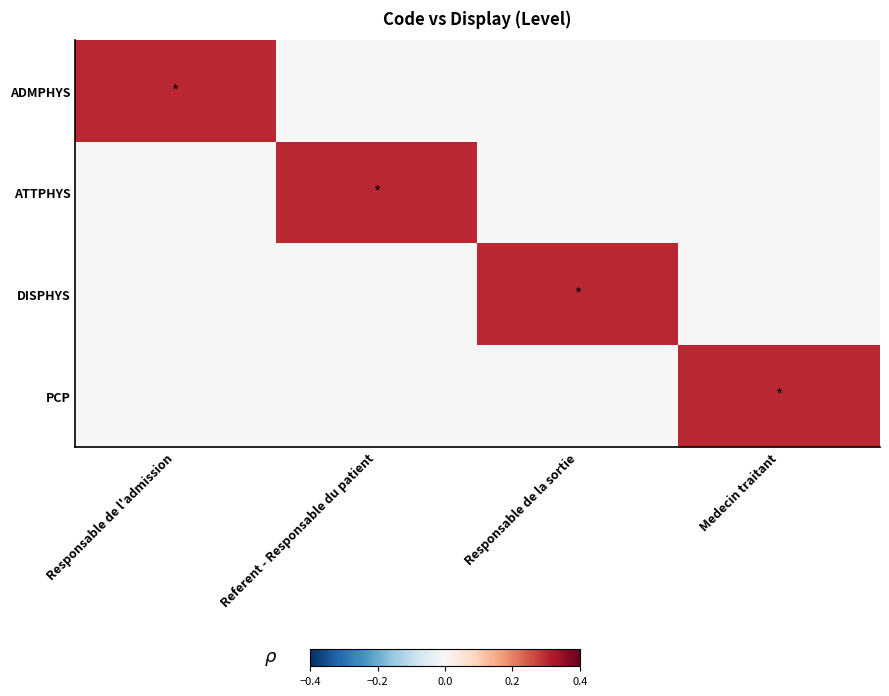

What is the difference between the highest and lowest values at Responsable de la sortie?

0.3